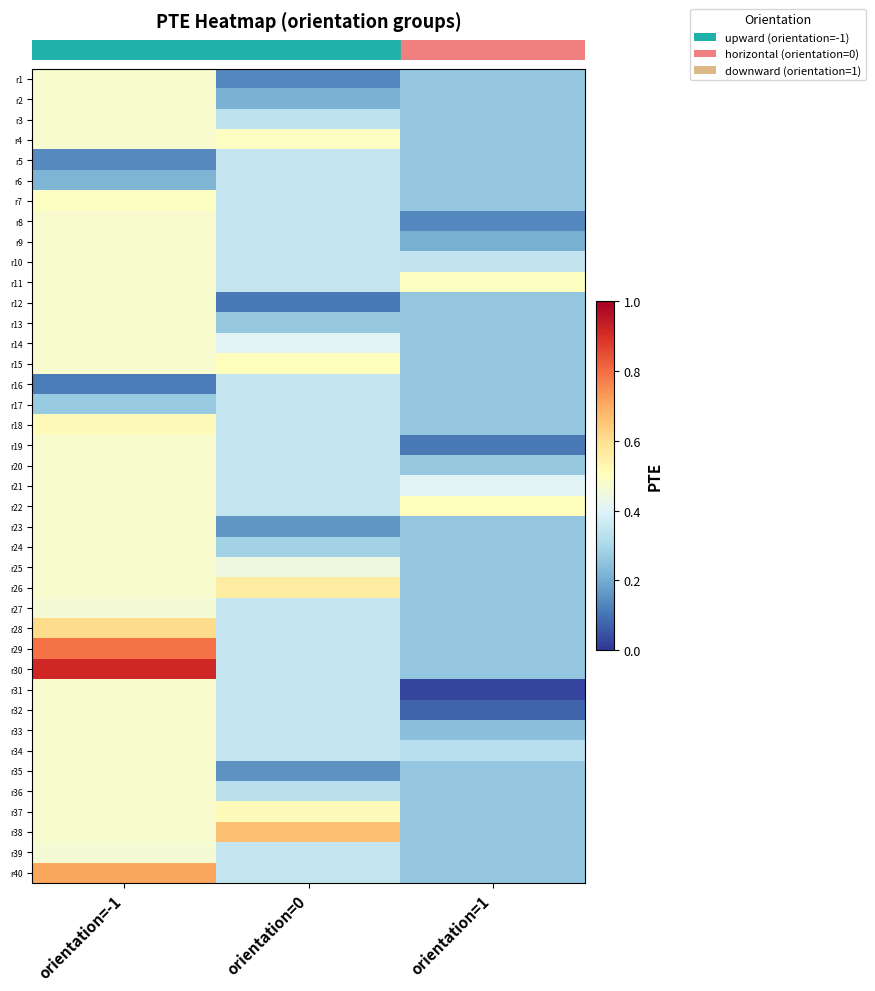

Count the number of data series in this chart.

40